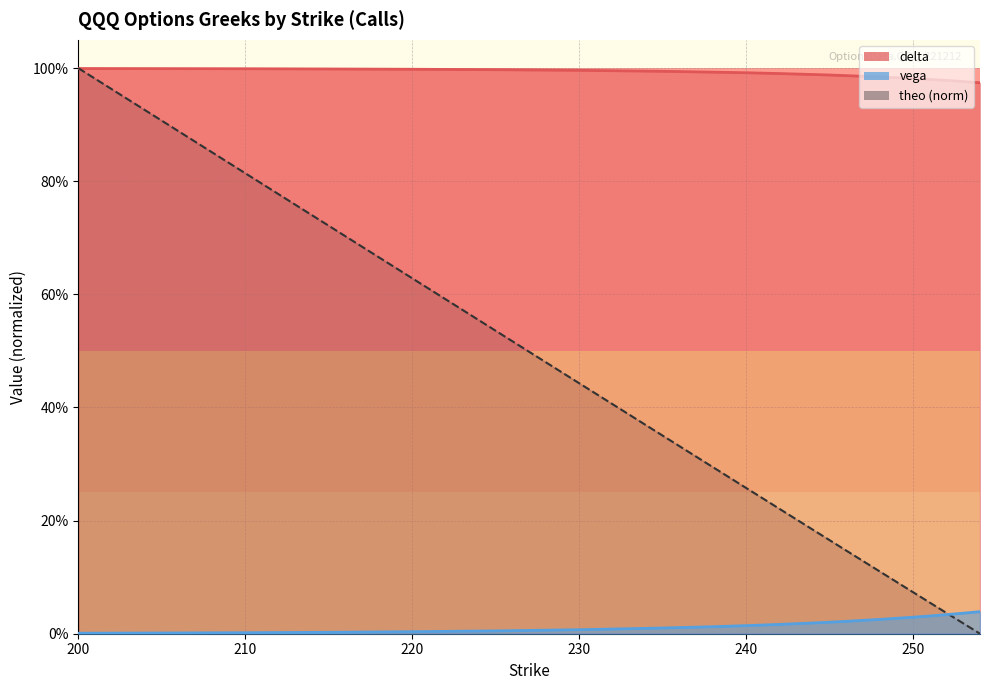

Between 220 and 244, which series saw the biggest shift?

theo